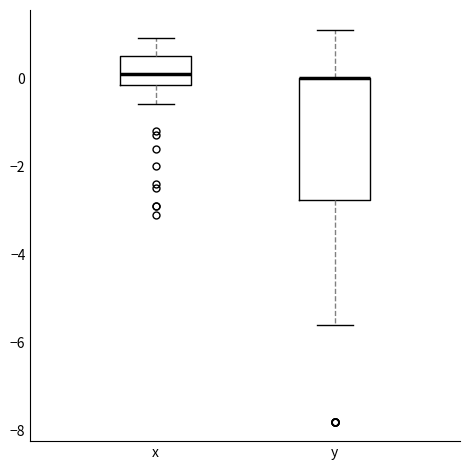

Comparing the boxes themselves (not the whiskers), which one is the tallest?

y